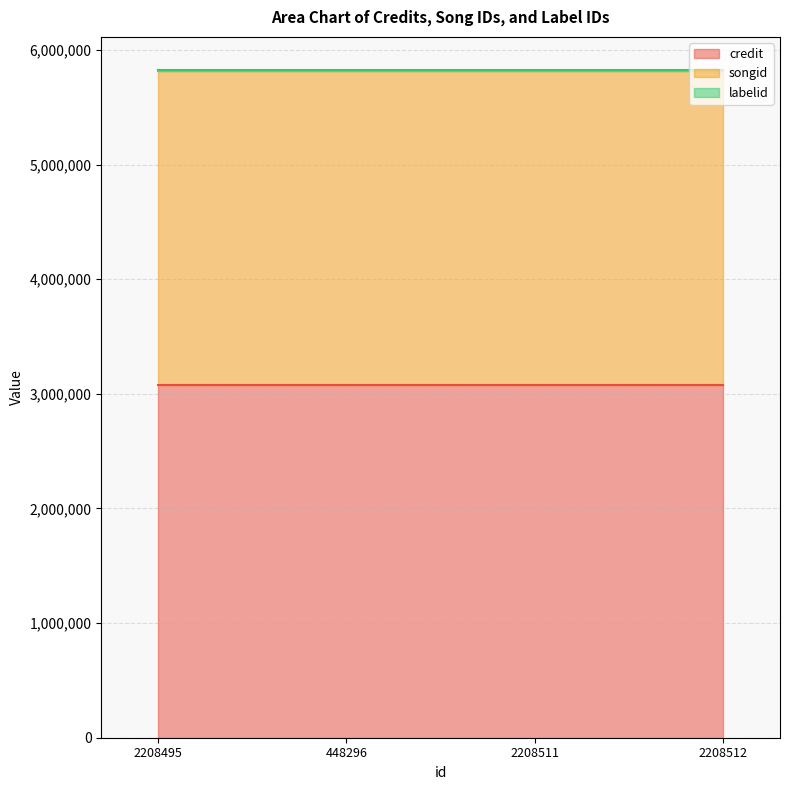

What is the label of the 3rd point from the right?

448296